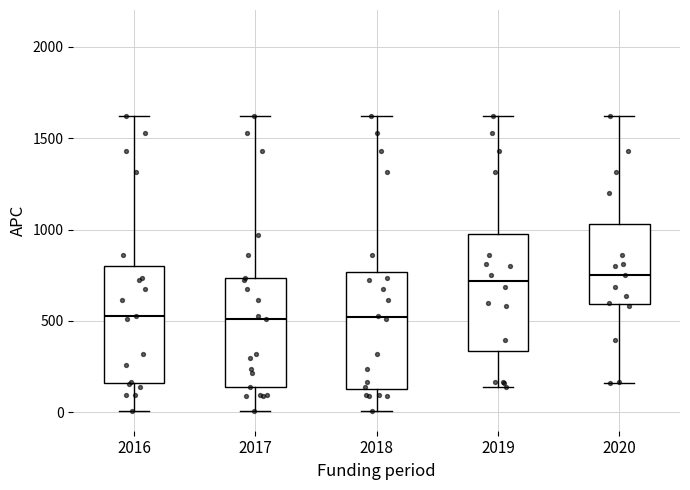

Reading left to right, transcribe this box plot: for each box, give where its median line is, the range the box spans, and where its two whiskers end, as read against the y-axis. The values are not printed on the chart, so give them approximately, as read against the axis.

2016: median 550, box 150 to 800, whiskers 0 to 1600
2017: median 500, box 150 to 750, whiskers 0 to 1600
2018: median 500, box 150 to 750, whiskers 0 to 1600
2019: median 700, box 350 to 1000, whiskers 150 to 1600
2020: median 750, box 600 to 1050, whiskers 150 to 1600